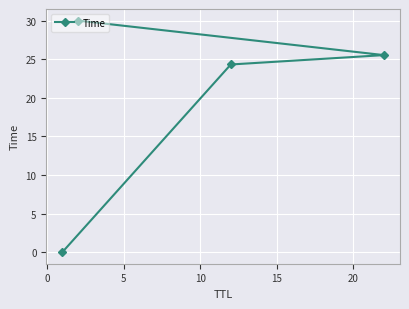

How many lines are shown in the chart?

1